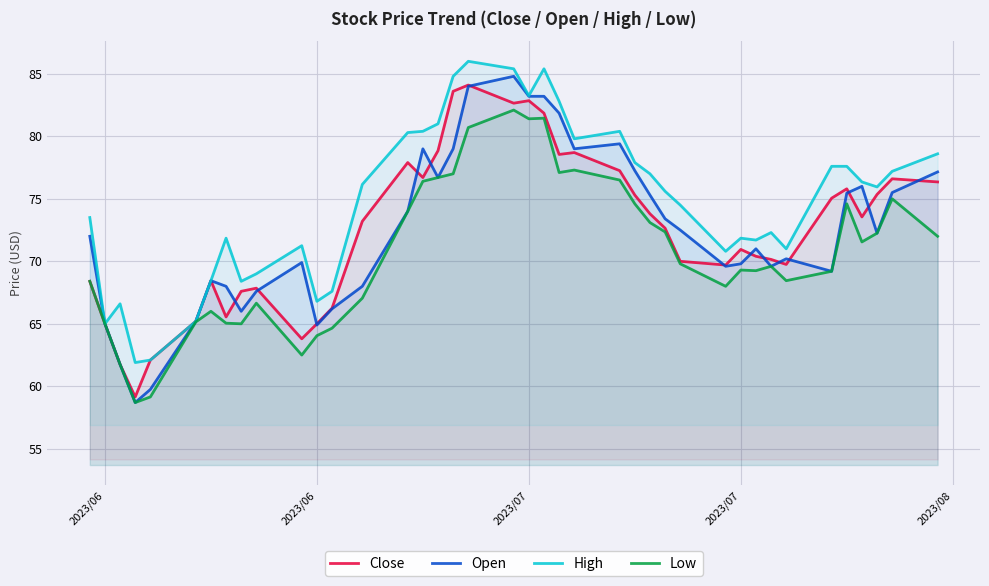

Is the value of Open at 12 greater than the value of Low at 12?

Yes